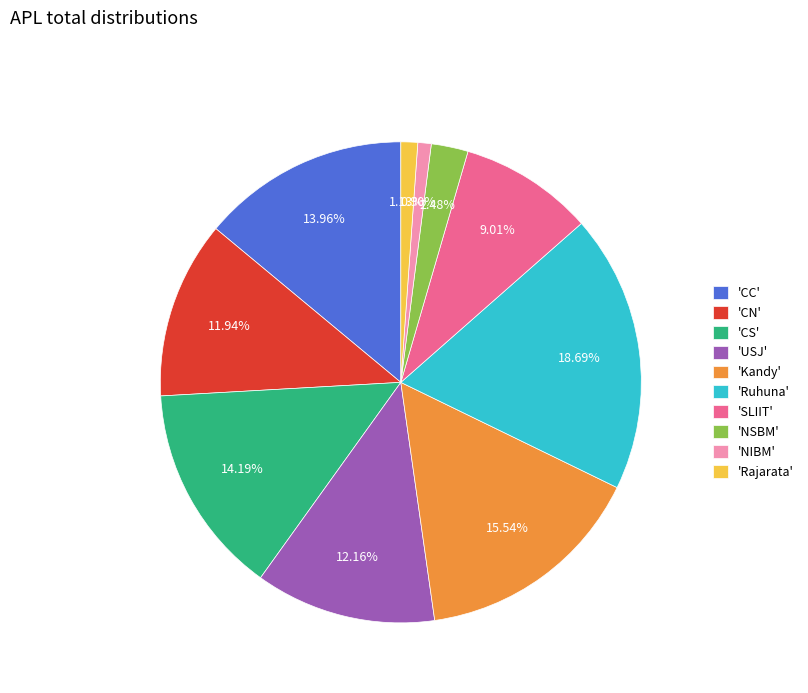

Approximately how many times larger is the value at 'USJ' compared to 'CS'?

0.9